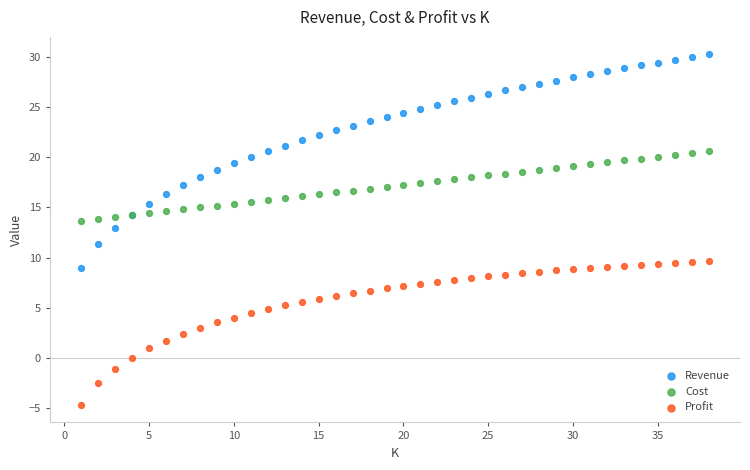

Which series reaches the minimum Y coordinate?

Profit